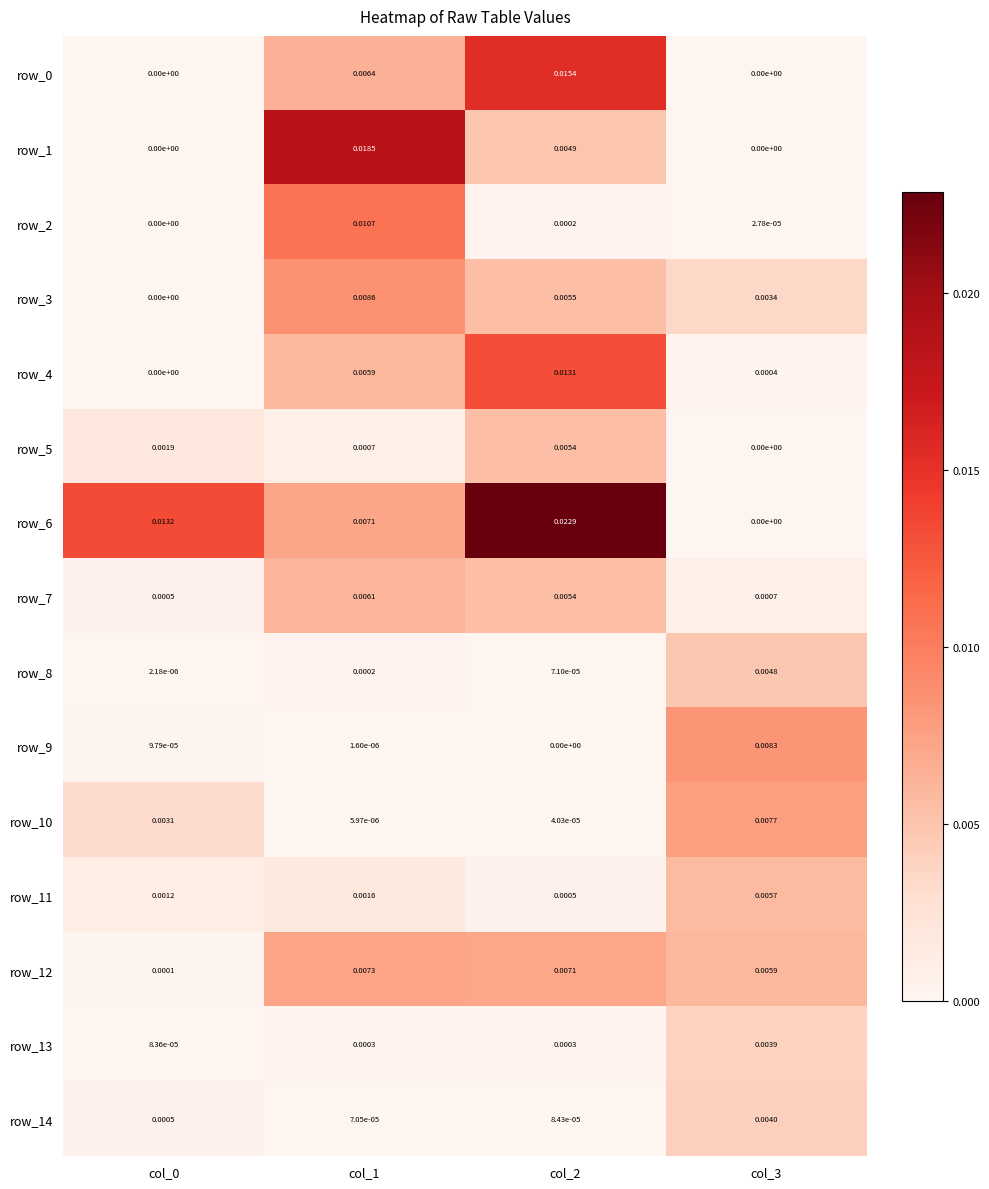

Which series changed the most between col_1 and col_3?

row_1